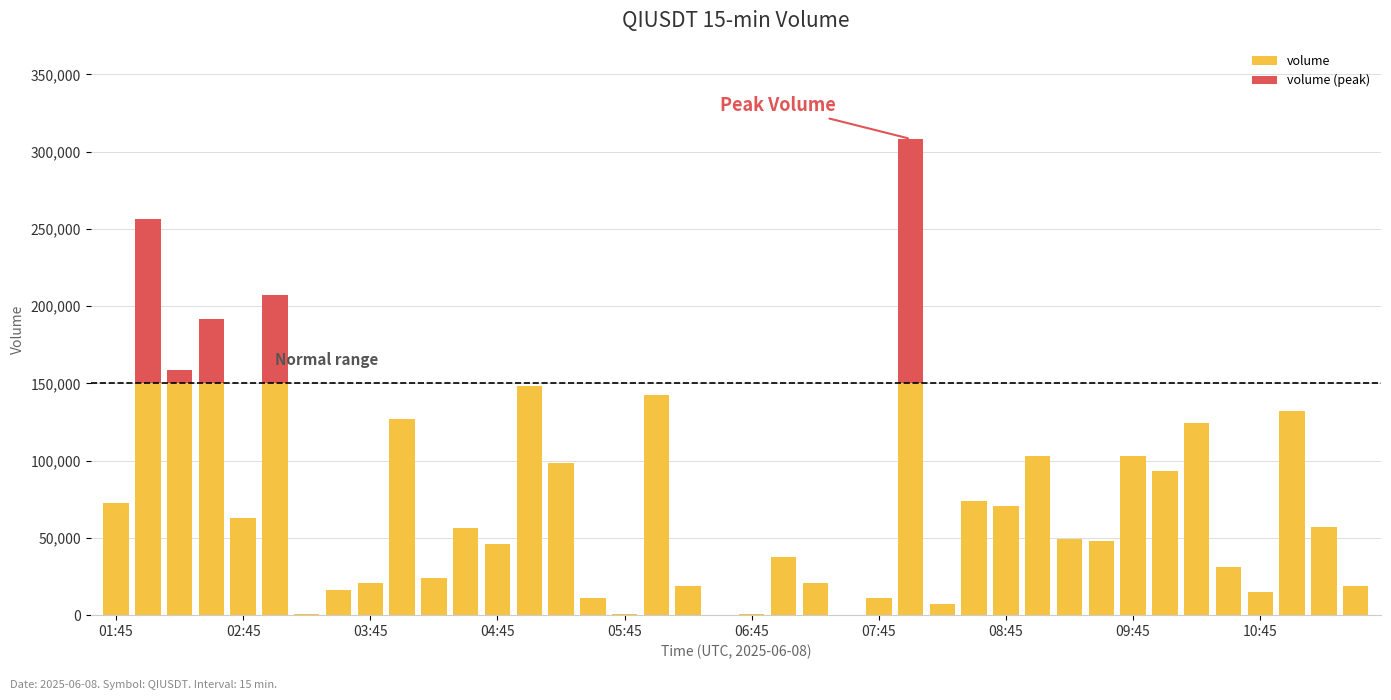

What is the sum of all volume values?

2595340